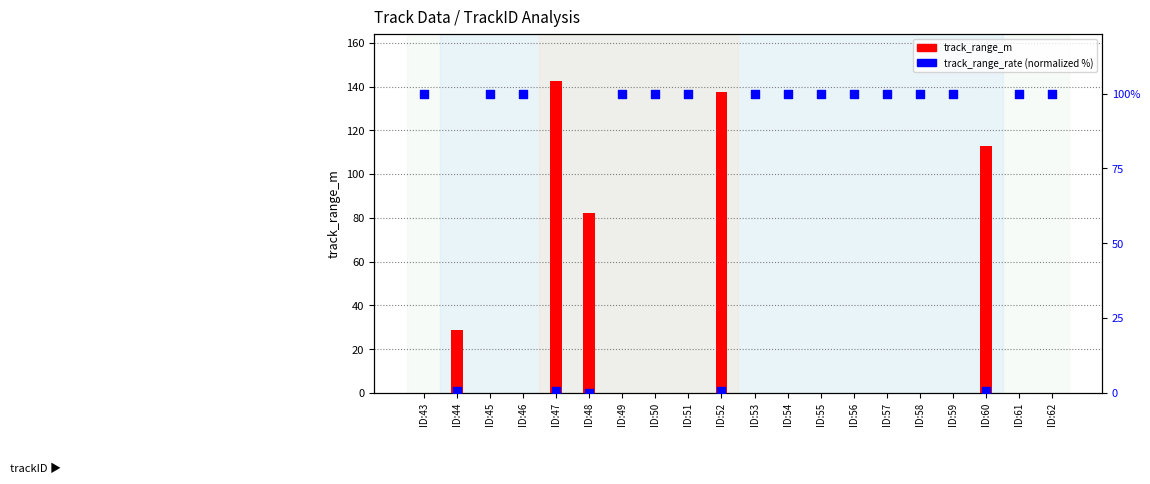

Which series has the widest spread of Y values?

track_range_m